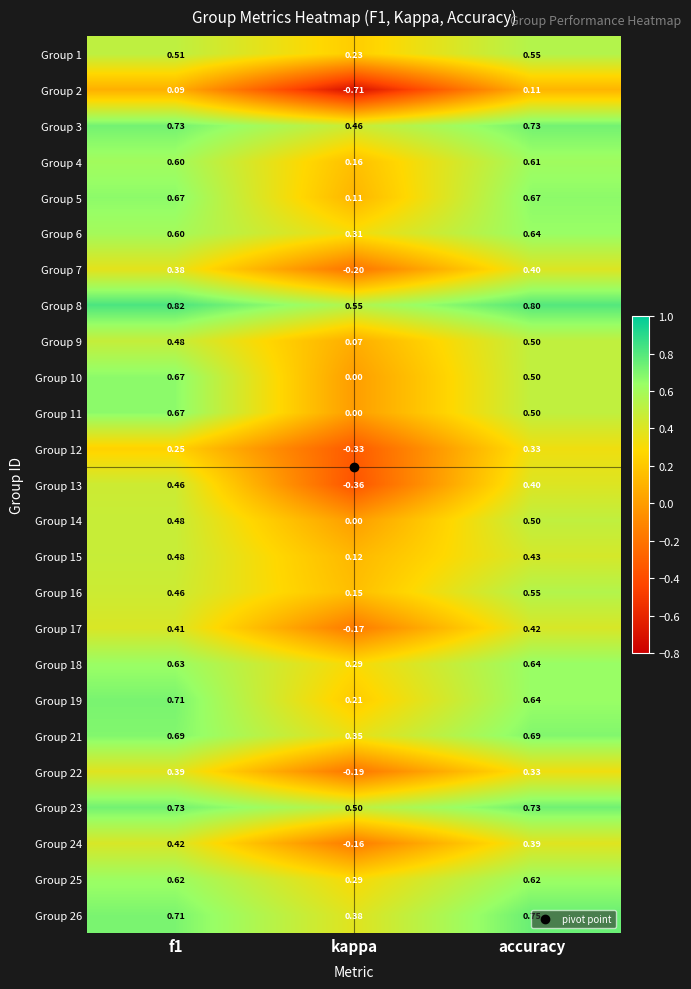

Is the value of Group 23 at f1 greater than the value of Group 11 at kappa?

Yes